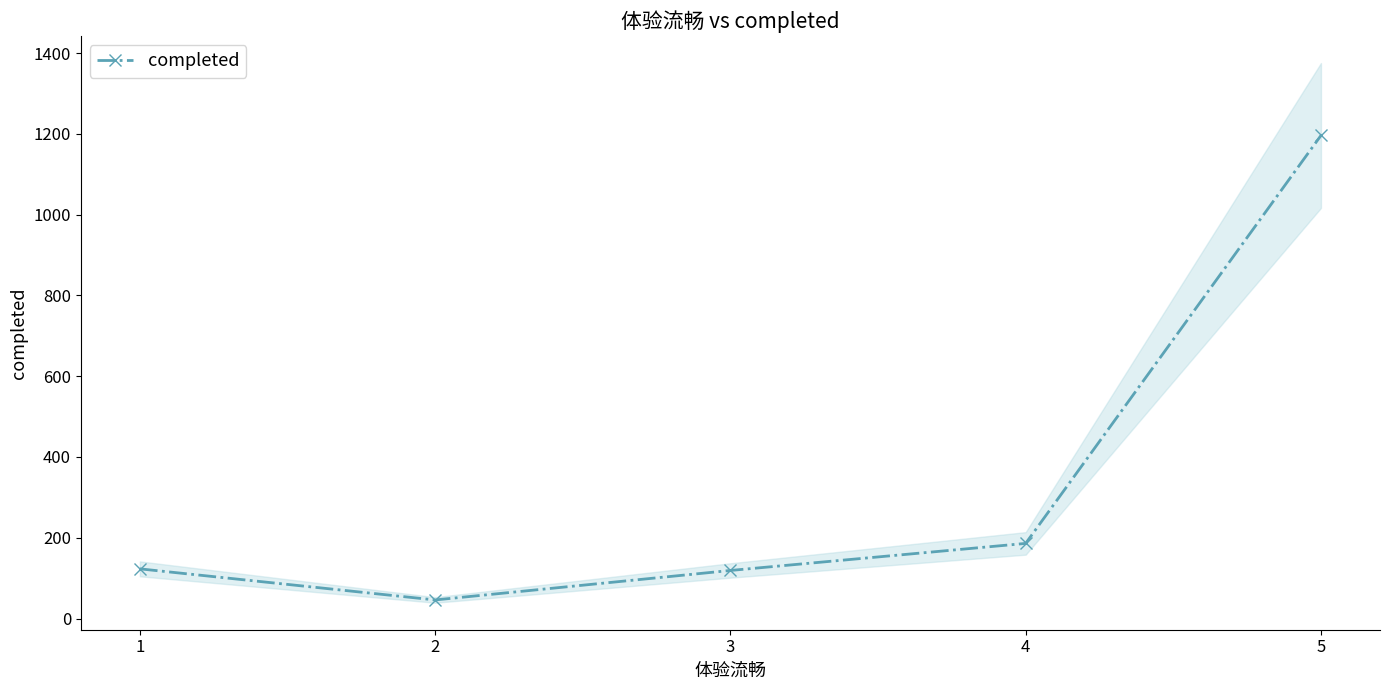

What is the ratio of the value at 1 to the value at 2?

2.7